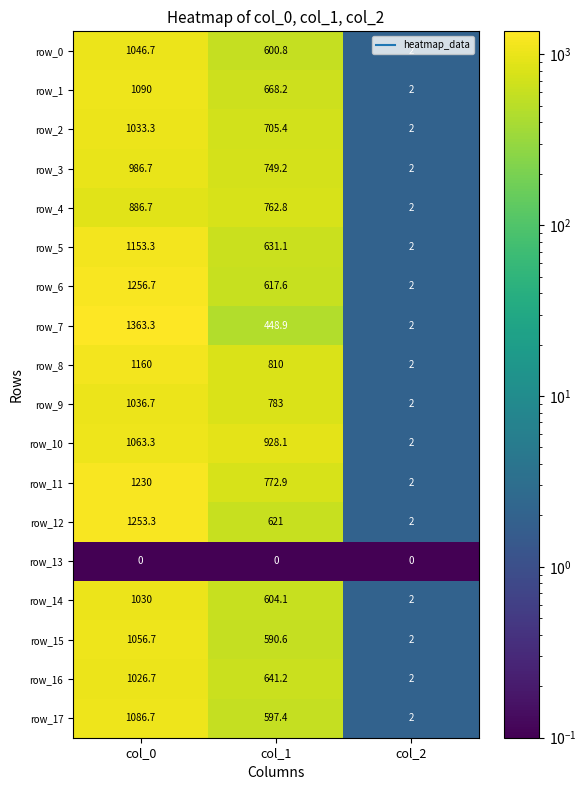

Which series has the largest total across all categories?

row_11